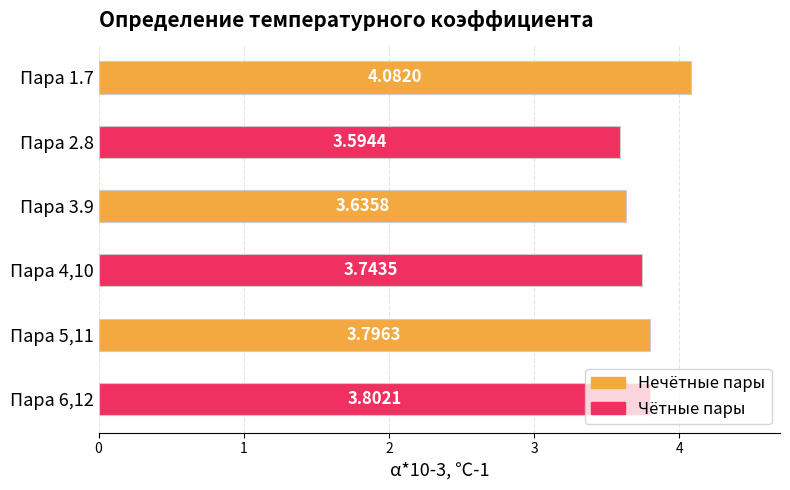

How many values are between 3 and 4?

5